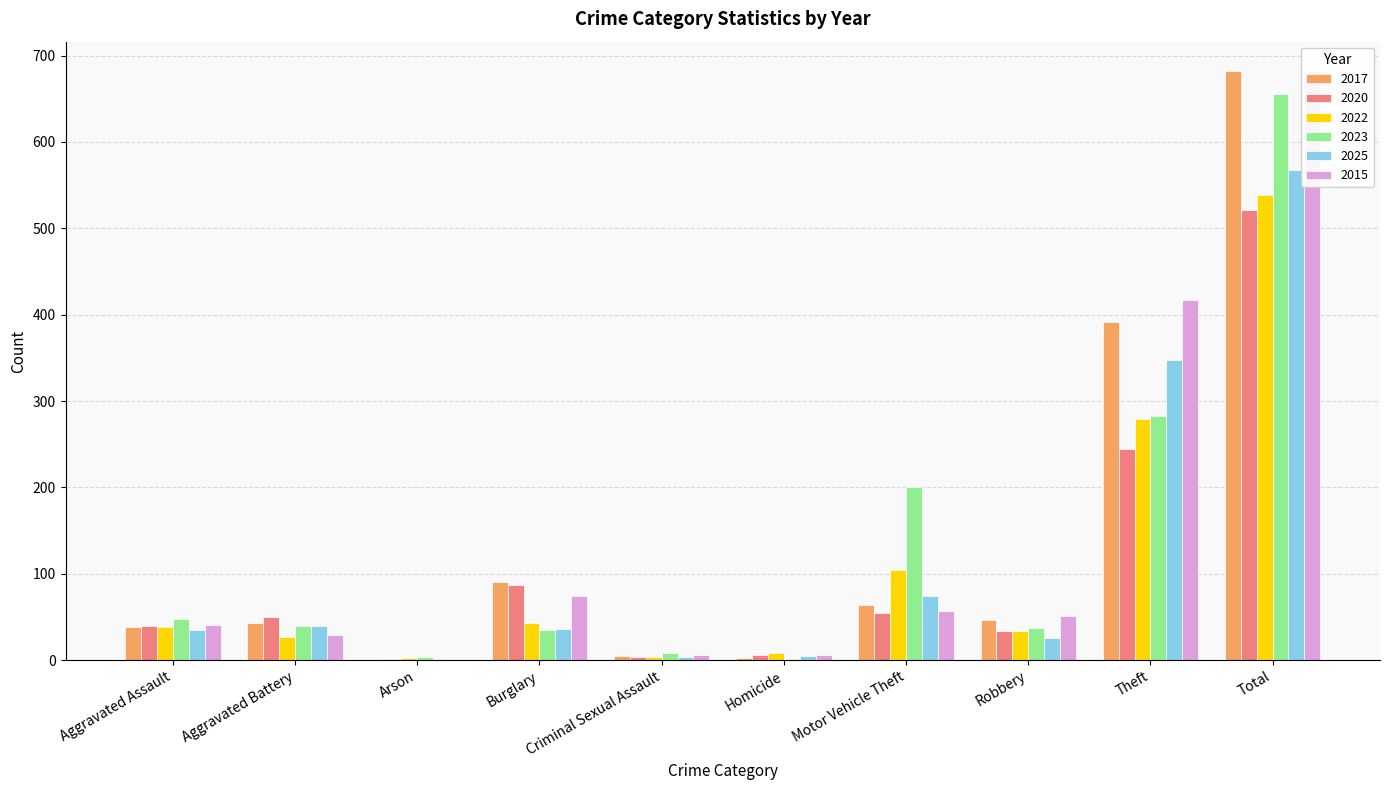

Which has a higher value, Burglary or Aggravated Assault?

Burglary